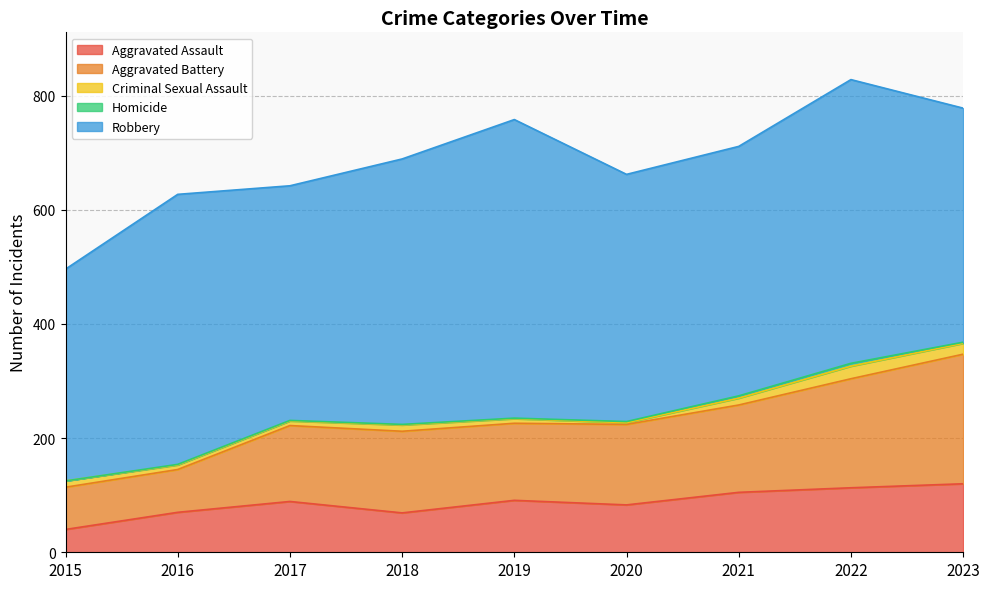

Is it true that Aggravated Assault equals 40 at 2015?

True